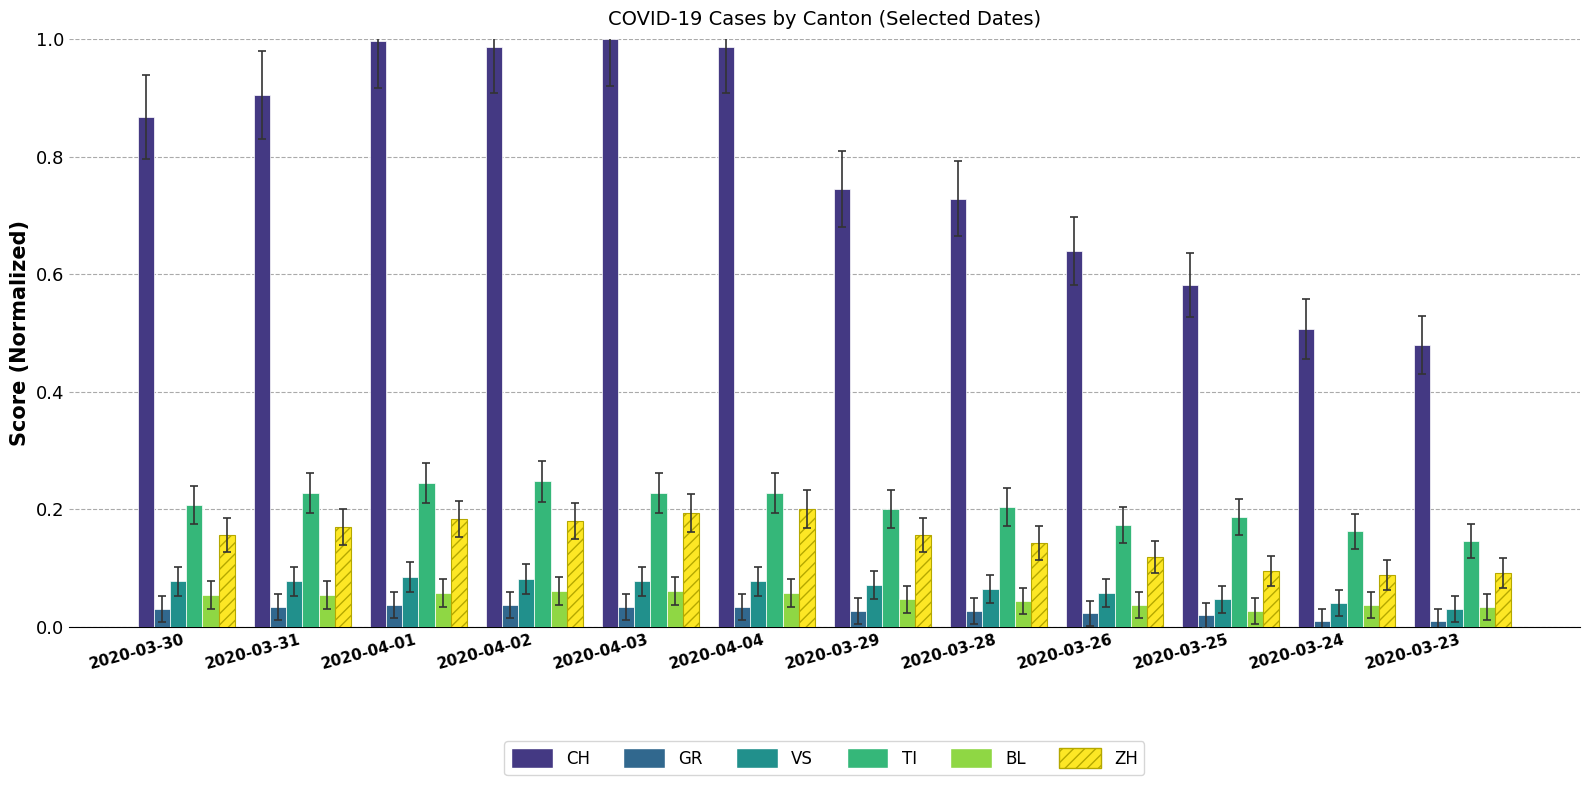

List the series in order of their peak value, lowest first.

GR, BL, VS, ZH, TI, CH